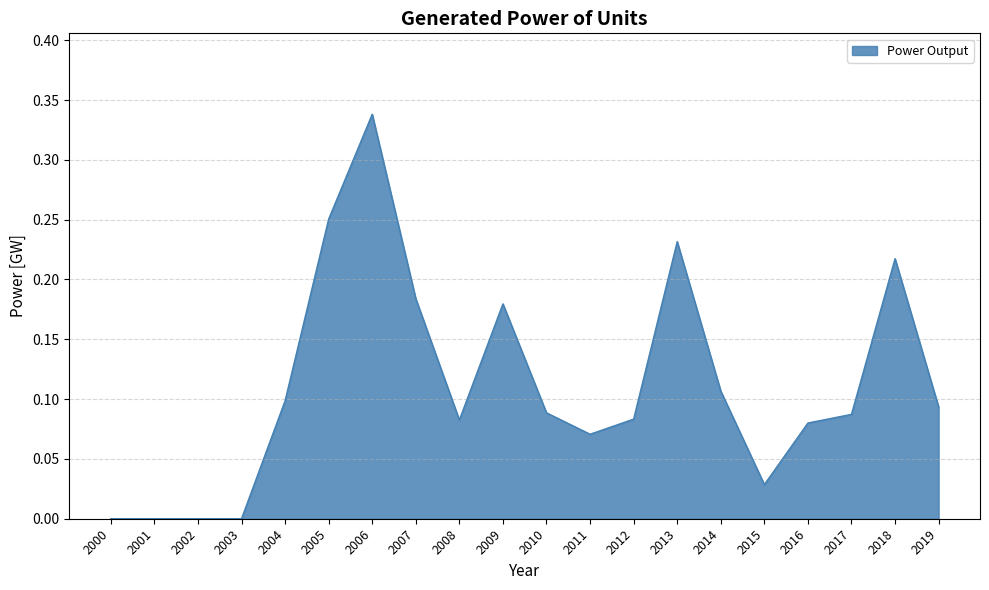

True or false: the data has more than 1 interior local peaks.

True